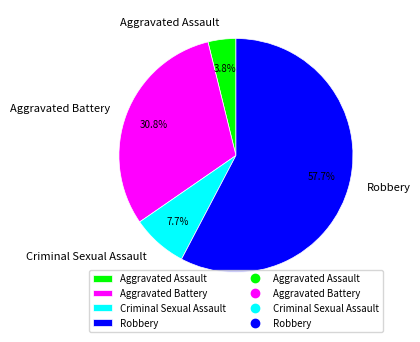

To the nearest percent, what percentage of the pie is Criminal Sexual Assault?

8%